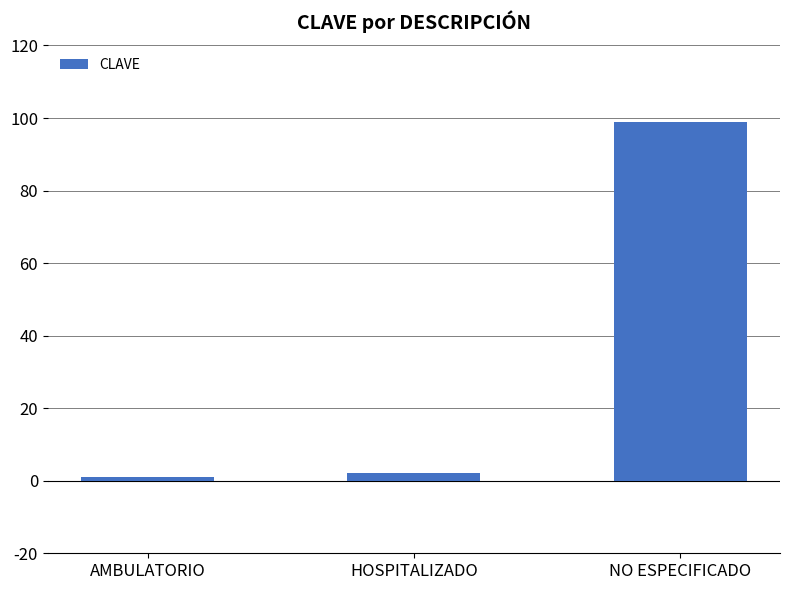

At which category does the chart reach its peak across all series?

NO ESPECIFICADO